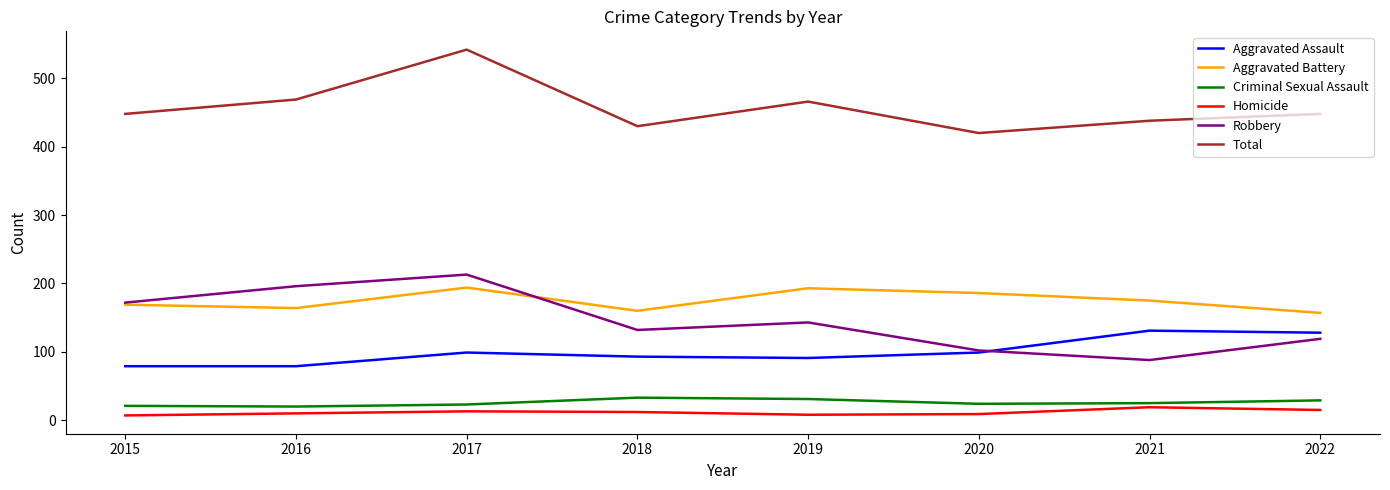

Which label corresponds to the largest value in the chart?

2017